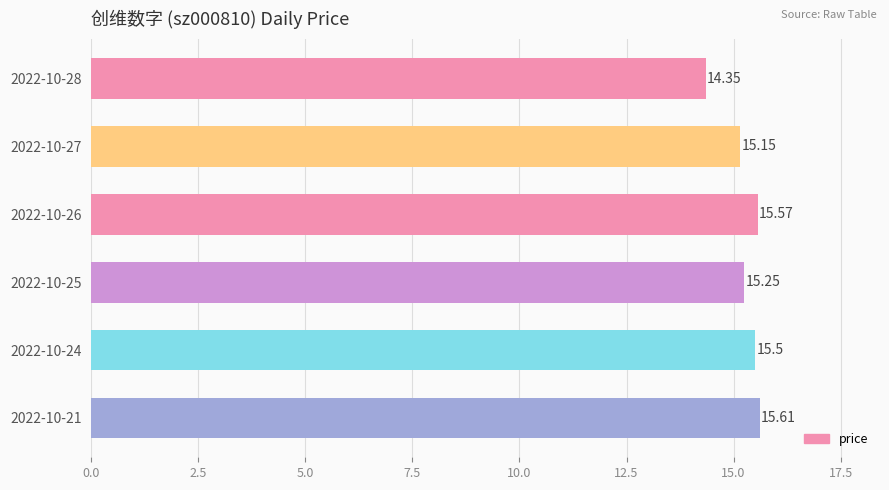

What is the greatest value displayed?

15.6